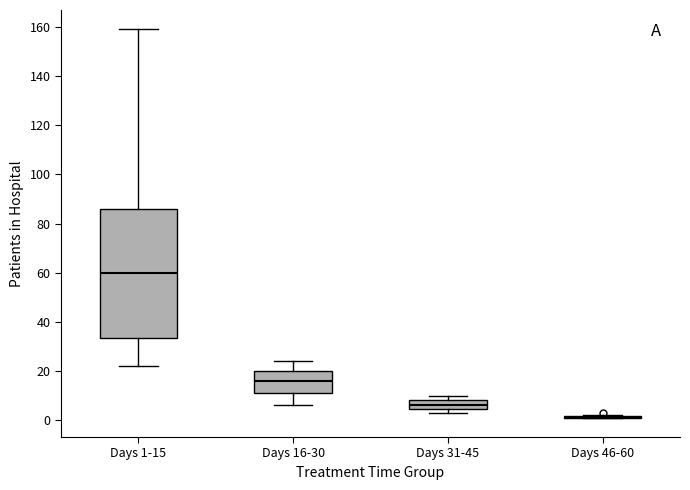

Which box is the tallest, from its lower edge to its upper edge?

Days 1-15